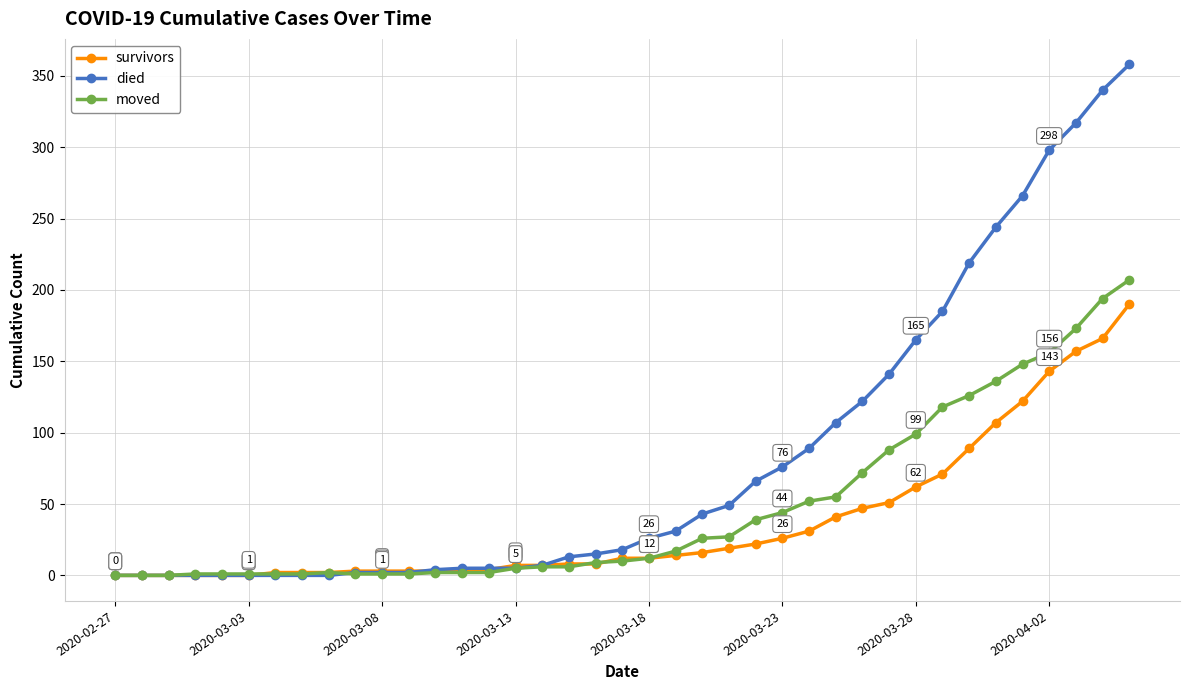

What is the maximum value for died?

358